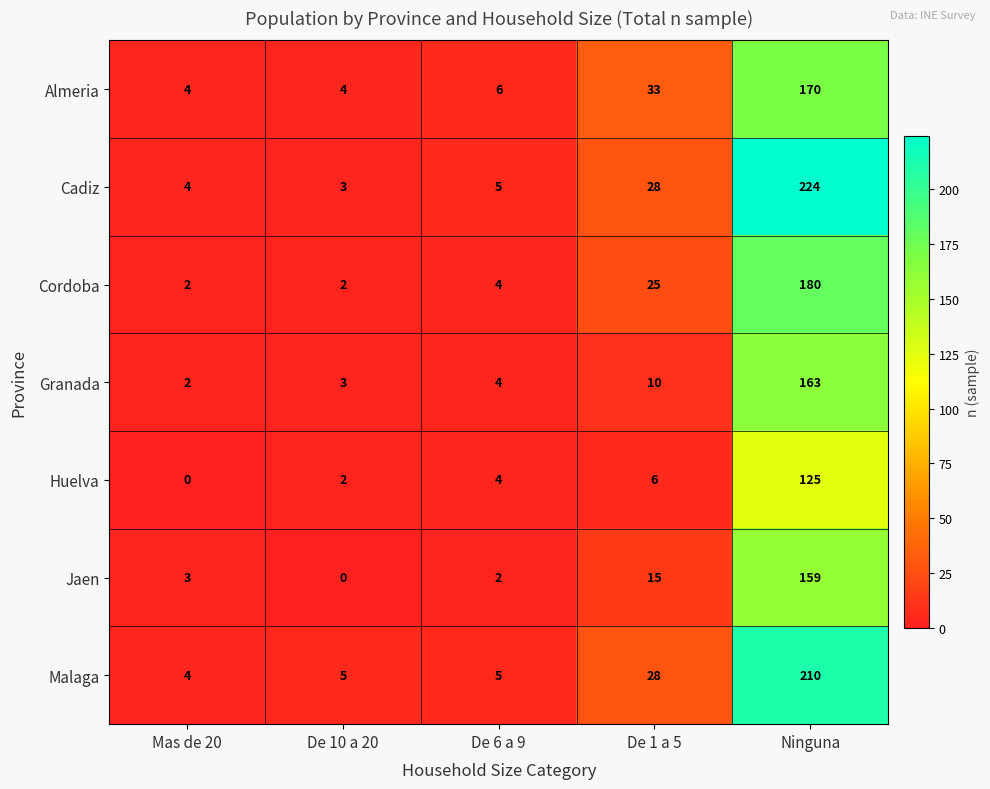

Which series has the largest range (max minus min)?

Cadiz